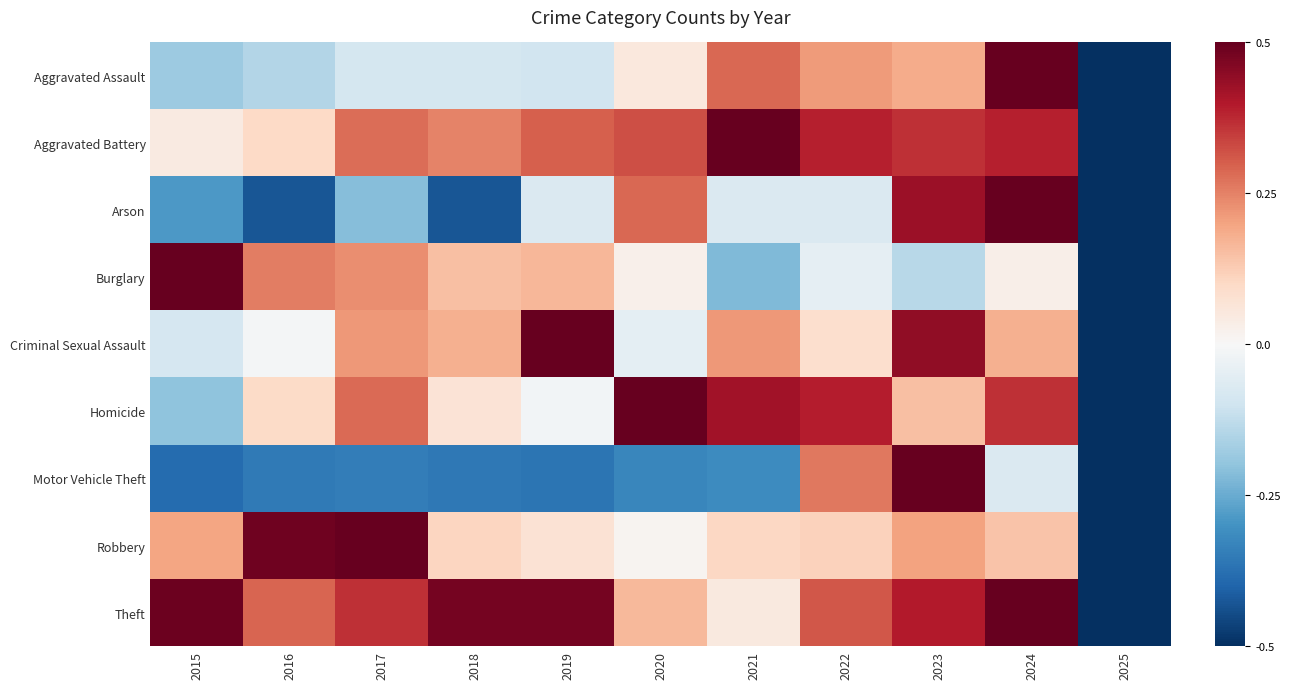

Reading left to right, transcribe all the data shown in this chart.

Aggravated Assault: 2015=-0.2	2016=-0.1	2017=-0.1	2018=-0.1	2019=-0.1	2020=0.1	2021=0.3	2022=0.2	2023=0.2	2024=0.5	2025=-0.5
Aggravated Battery: 2015=0.0	2016=0.1	2017=0.3	2018=0.2	2019=0.3	2020=0.3	2021=0.5	2022=0.4	2023=0.4	2024=0.4	2025=-0.5
Arson: 2015=-0.3	2016=-0.4	2017=-0.2	2018=-0.4	2019=-0.1	2020=0.3	2021=-0.1	2022=-0.1	2023=0.4	2024=0.5	2025=-0.5
Burglary: 2015=0.5	2016=0.3	2017=0.2	2018=0.1	2019=0.2	2020=0.0	2021=-0.2	2022=-0.0	2023=-0.1	2024=0.0	2025=-0.5
Criminal Sexual Assault: 2015=-0.1	2016=-0.0	2017=0.2	2018=0.2	2019=0.5	2020=-0.0	2021=0.2	2022=0.1	2023=0.4	2024=0.2	2025=-0.5
Homicide: 2015=-0.2	2016=0.1	2017=0.3	2018=0.1	2019=-0.0	2020=0.5	2021=0.4	2022=0.4	2023=0.1	2024=0.4	2025=-0.5
Motor Vehicle Theft: 2015=-0.4	2016=-0.4	2017=-0.3	2018=-0.4	2019=-0.4	2020=-0.3	2021=-0.3	2022=0.3	2023=0.5	2024=-0.1	2025=-0.5
Robbery: 2015=0.2	2016=0.5	2017=0.5	2018=0.1	2019=0.1	2020=0.0	2021=0.1	2022=0.1	2023=0.2	2024=0.1	2025=-0.5
Theft: 2015=0.5	2016=0.3	2017=0.4	2018=0.5	2019=0.5	2020=0.2	2021=0.1	2022=0.3	2023=0.4	2024=0.5	2025=-0.5